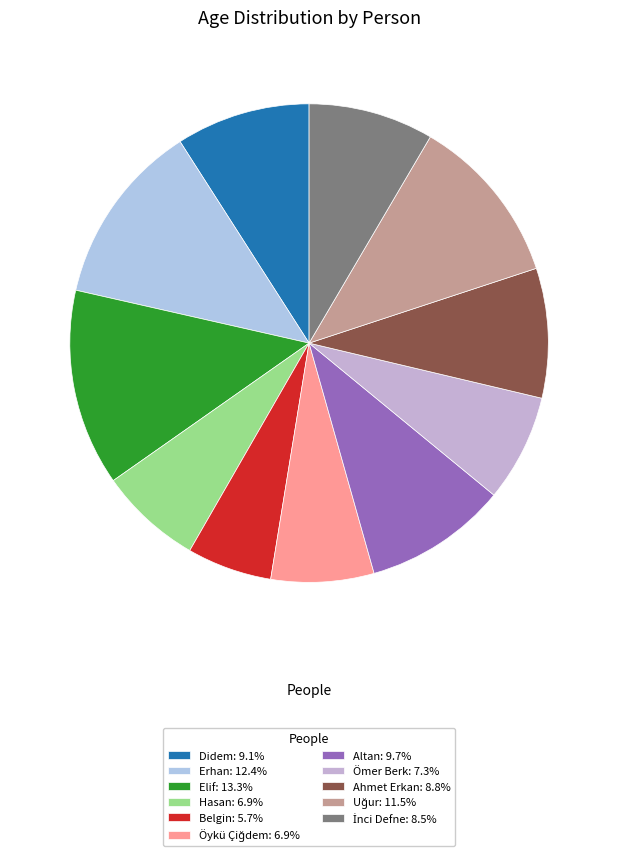

To the nearest percent, what percentage of the pie is Didem?

9%